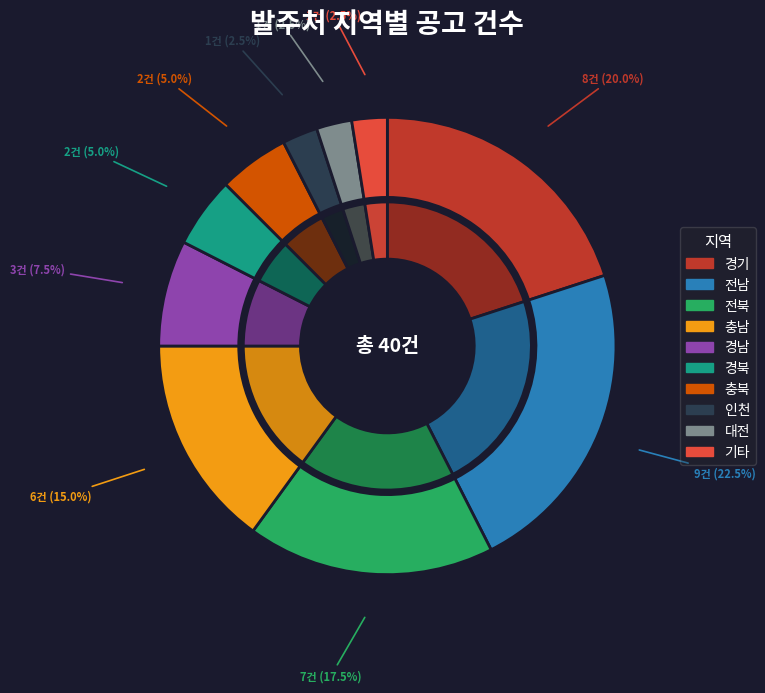

Which slice is the largest?

전남